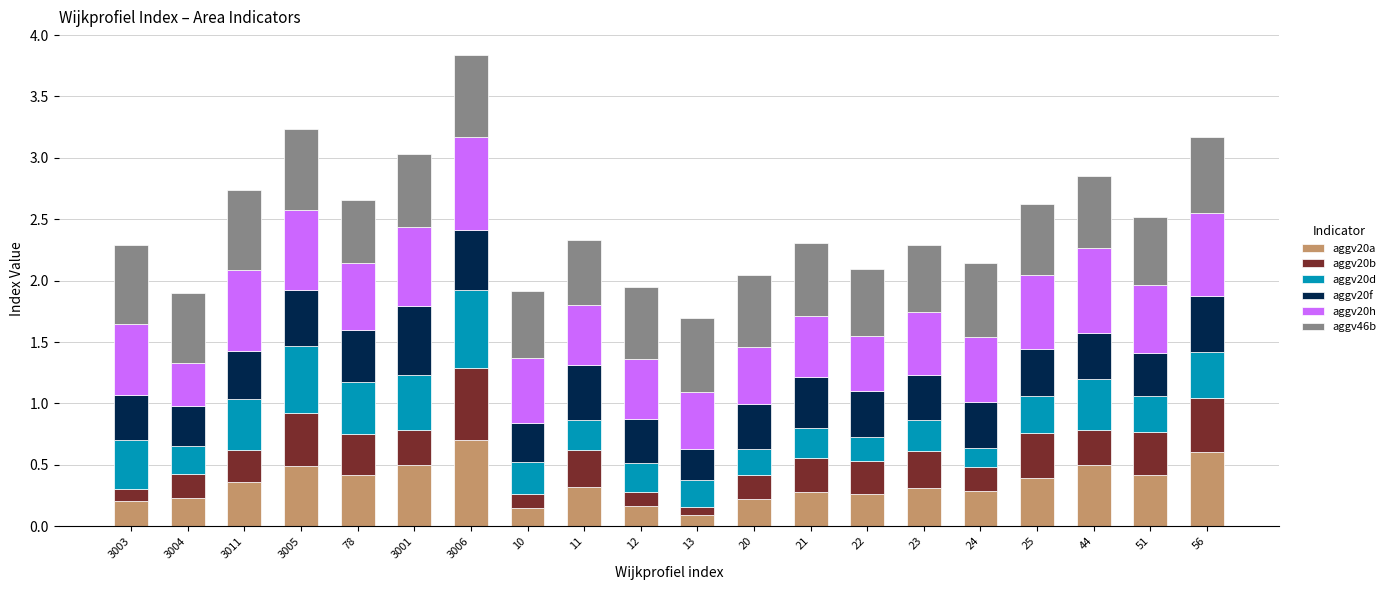

What is the maximum value for aggv20a?

0.7